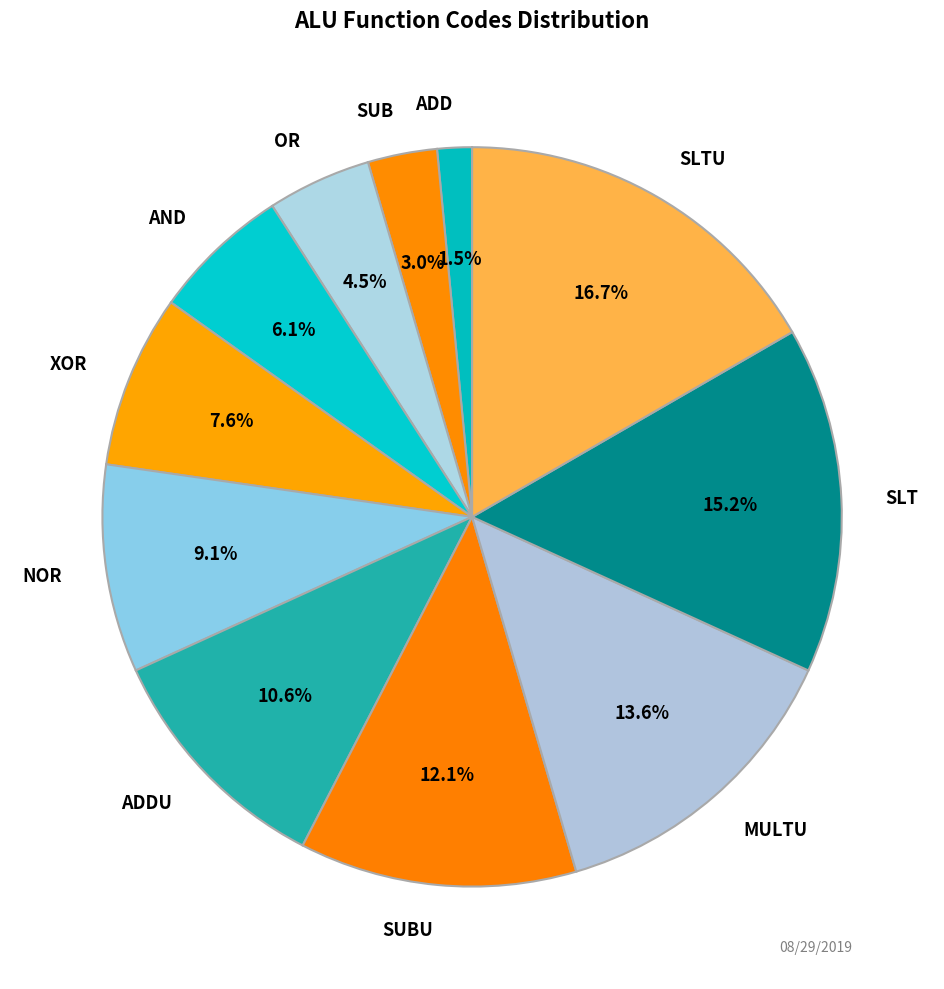

Do SLTU and SLT together represent more than half of the pie?

No